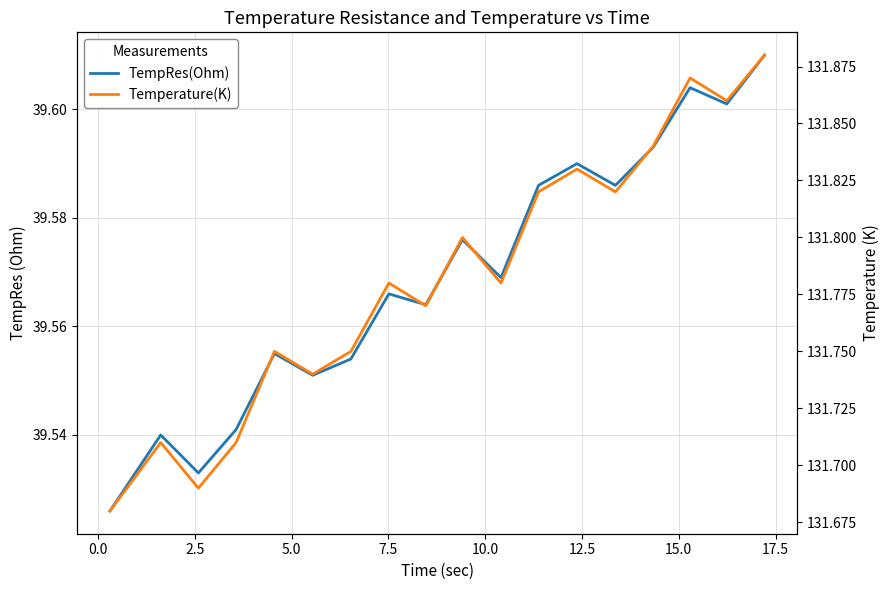

True or false: Temperature(K) and TempRes(Ohm) intersect in this chart.

False